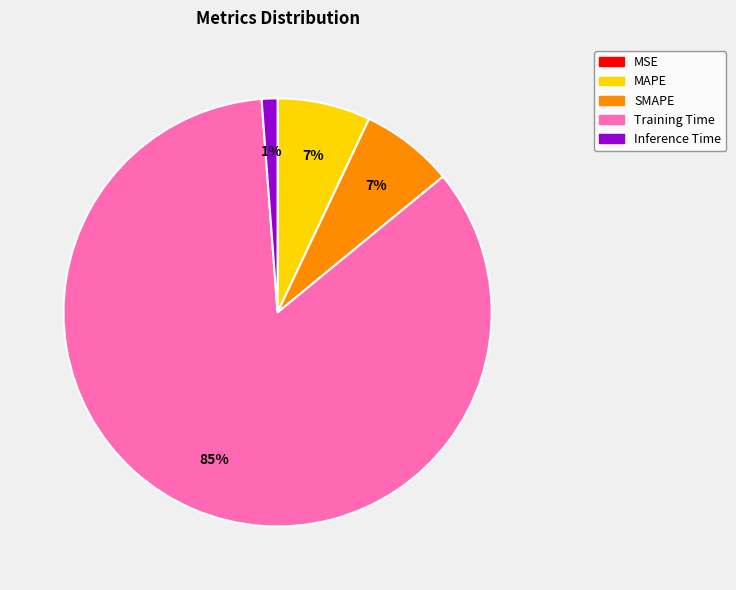

What is the largest slice in the pie chart?

Training Time